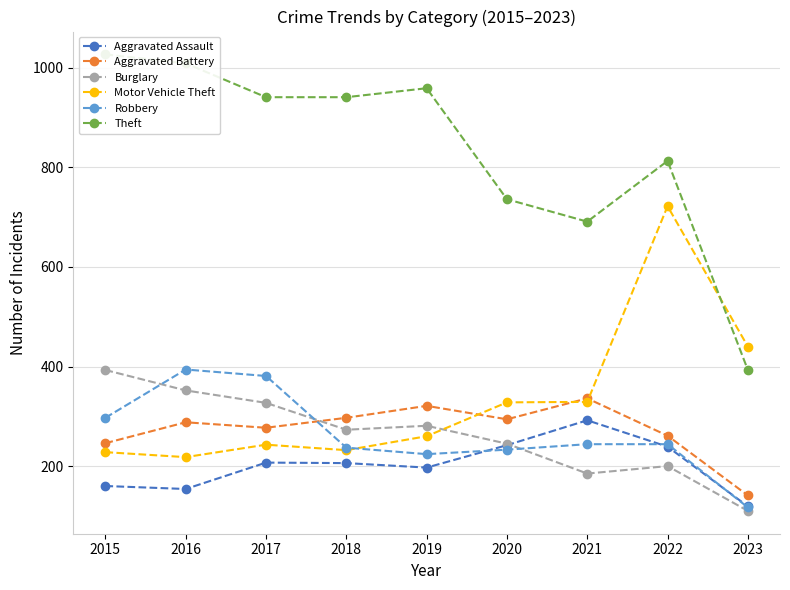

True or false: Motor Vehicle Theft has a value of 116 at 2015.

False